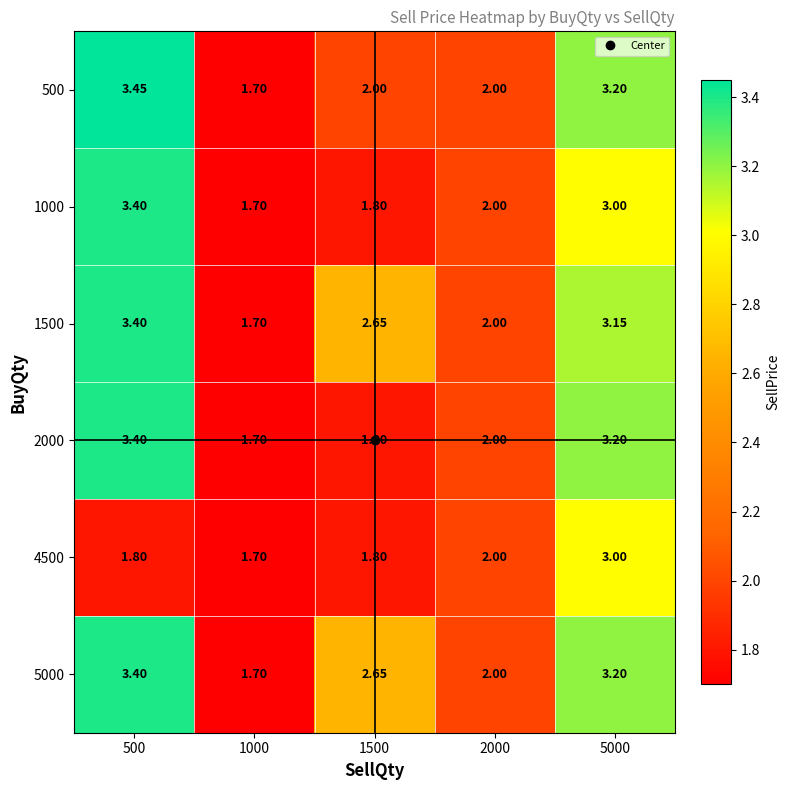

Is the value of 1000 at 1500 greater than the value of 4500 at 5000?

No